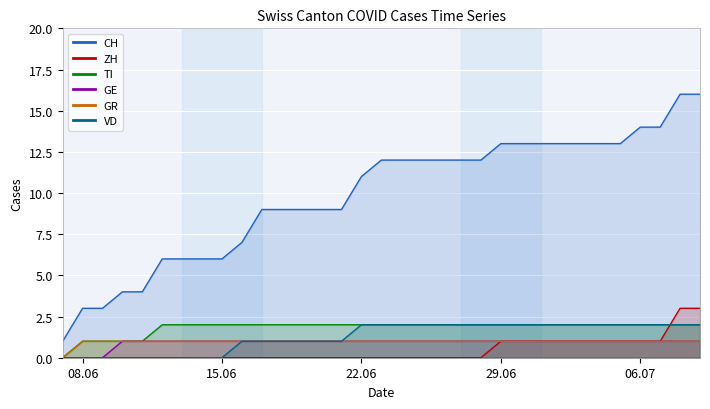

Reading left to right, extract all data points from this chart.

CH: 1	3	3	4	4	6	6	6	6	7	9	9	9	9	9	11	12	12	12	12	12	12	13	13	13	13	13	13	13	14	14	16	16
ZH: 0	0	0	0	0	0	0	0	0	0	0	0	0	0	0	0	0	0	0	0	0	0	1	1	1	1	1	1	1	1	1	3	3
TI: 0	1	1	1	1	2	2	2	2	2	2	2	2	2	2	2	2	2	2	2	2	2	2	2	2	2	2	2	2	2	2	2	2
GE: 0	0	0	1	1	1	1	1	1	1	1	1	1	1	1	1	1	1	1	1	1	1	1	1	1	1	1	1	1	1	1	1	1
GR: 0	1	1	1	1	1	1	1	1	1	1	1	1	1	1	1	1	1	1	1	1	1	1	1	1	1	1	1	1	1	1	1	1
VD: 0	0	0	0	0	0	0	0	0	1	1	1	1	1	1	2	2	2	2	2	2	2	2	2	2	2	2	2	2	2	2	2	2